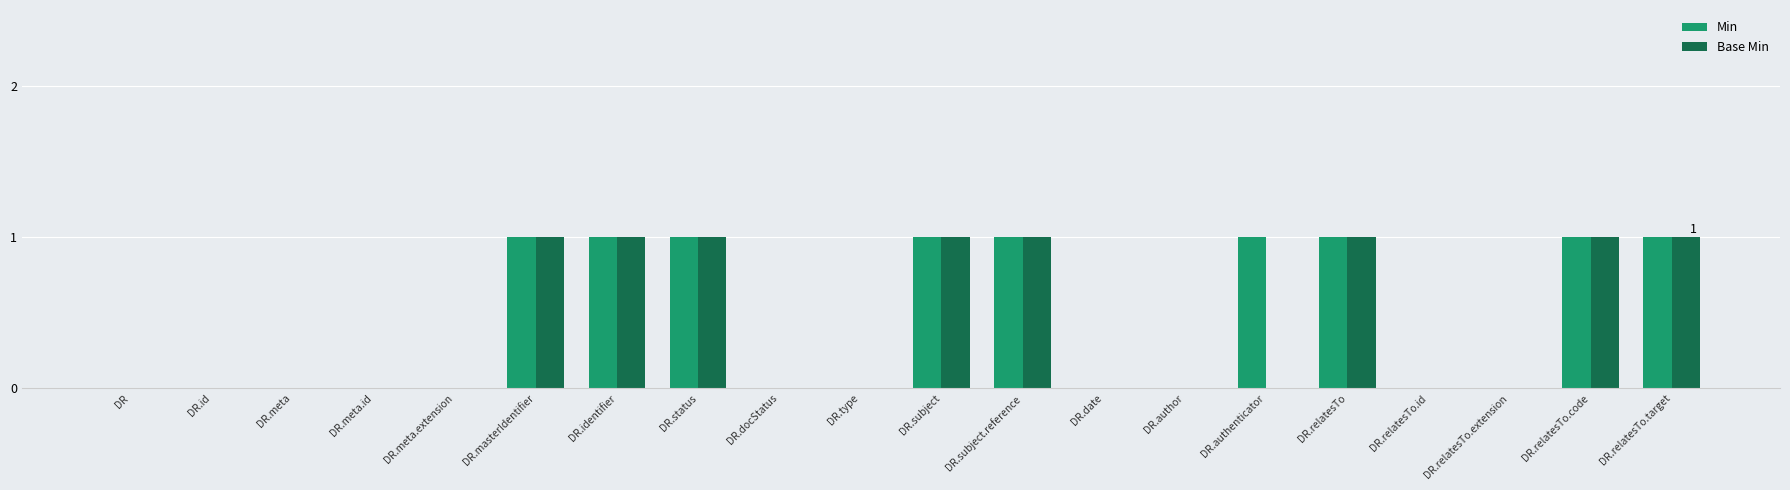

The value of Base Min at DR.docStatus is 0. True or false?

True